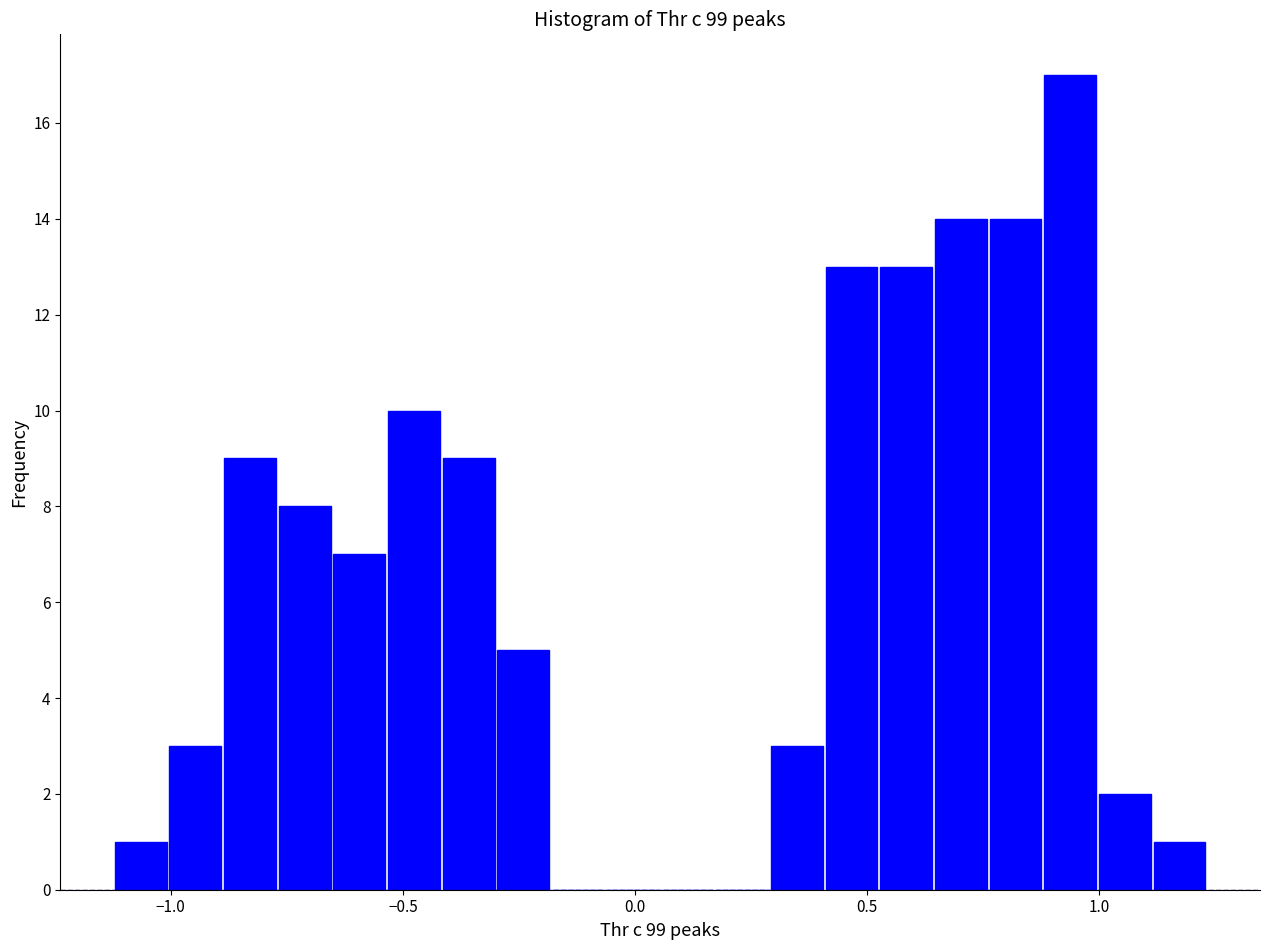

Read against the x-axis, roughly where is the centre of the tallest bar?

0.95